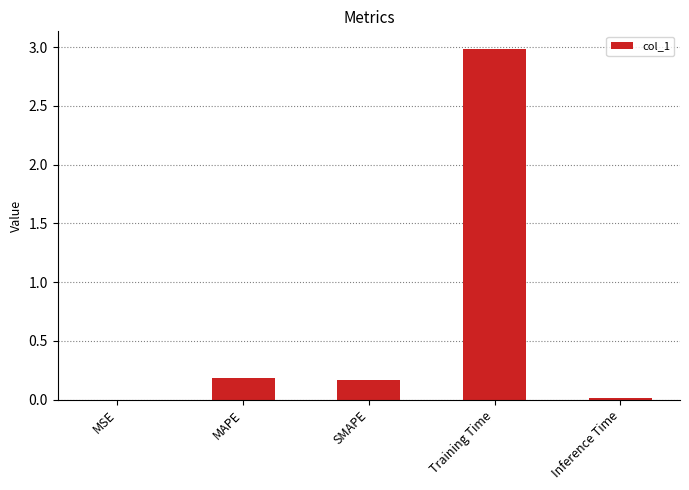

What is the sum of the values at Training Time and MAPE?

3.2